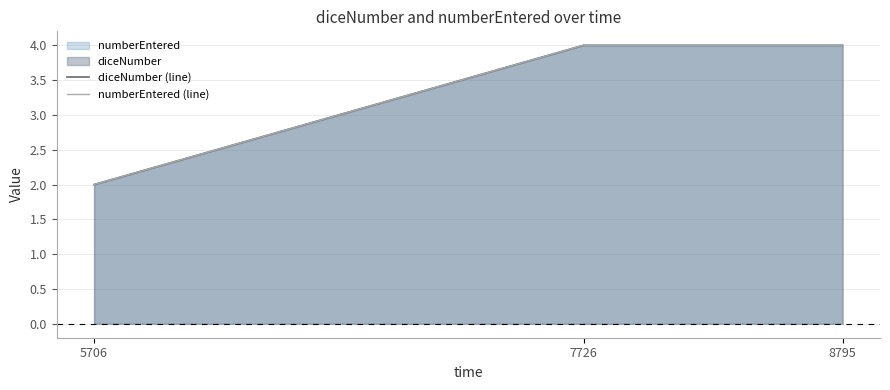

List the labels in order of diceNumber (line) value, largest first.

7726, 8795, 5706